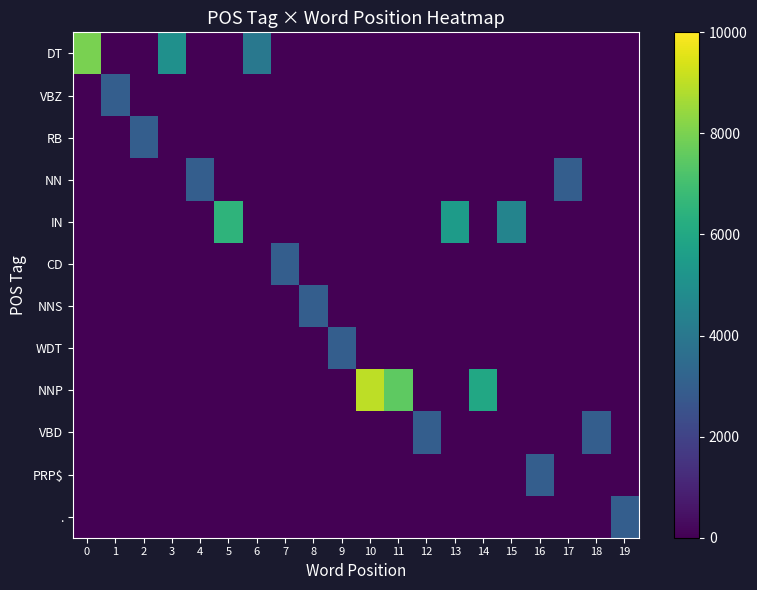

Between 19 and 9, which is larger?

19